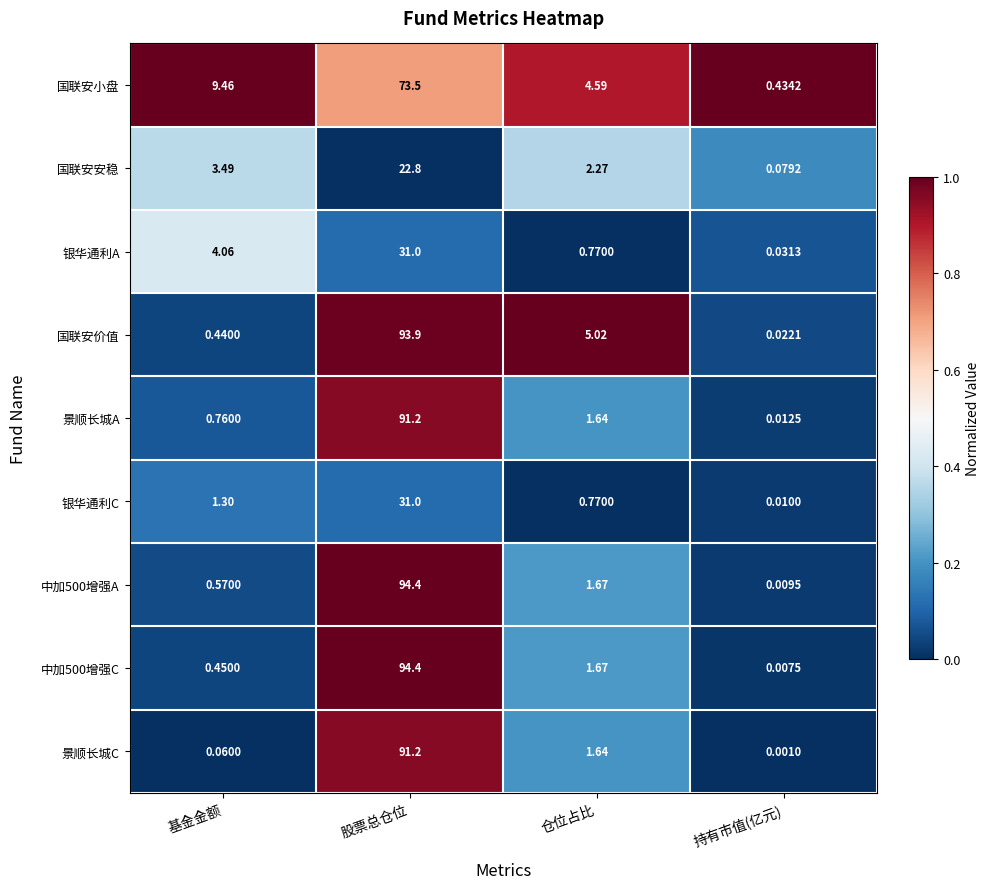

At which label does 国联安小盘 reach its peak?

股票总仓位